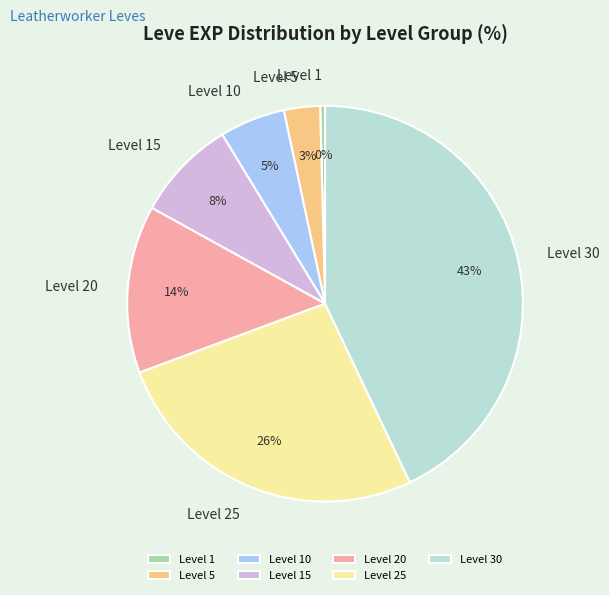

To the nearest percent, what percentage of the pie is Level 25?

26%